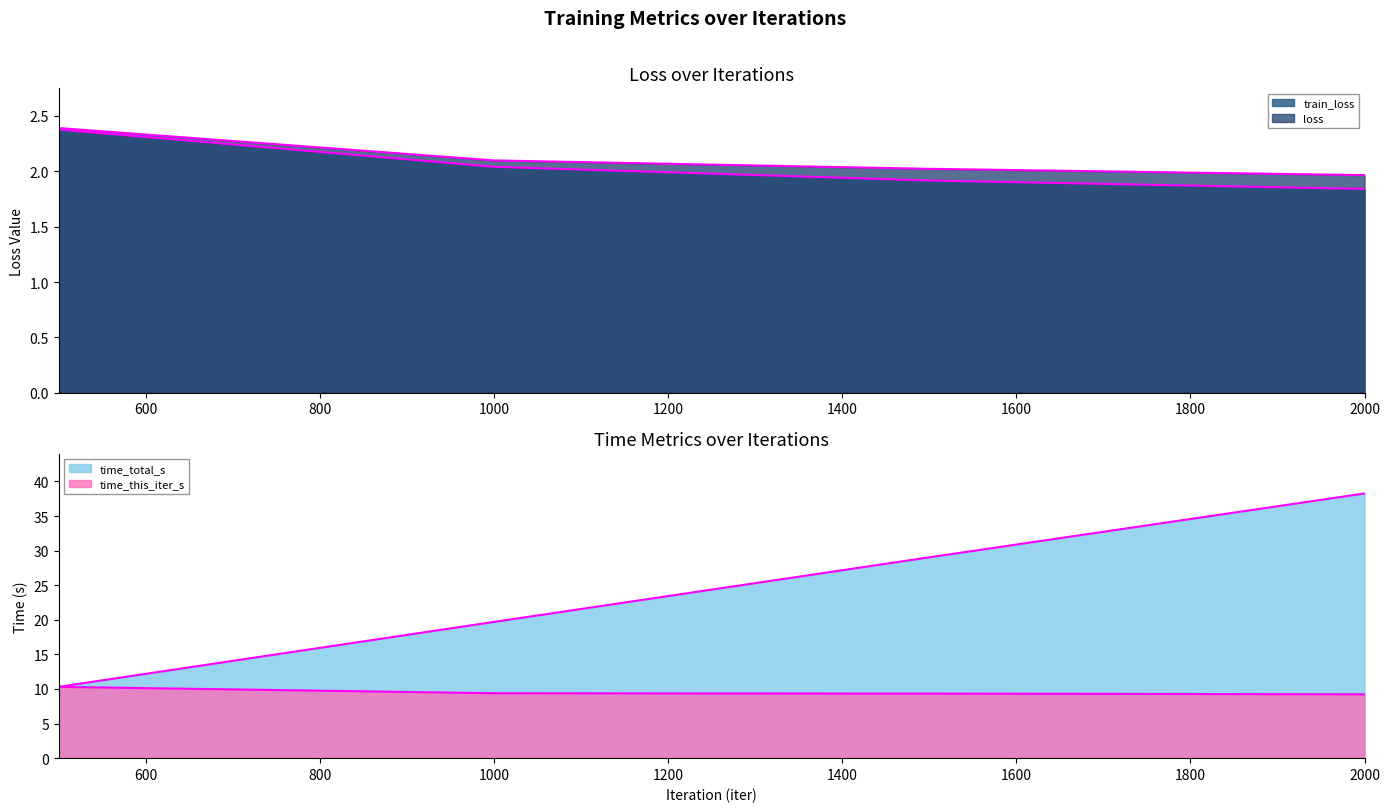

Is it true that time_total_s equals 29.0 at 1500?

True